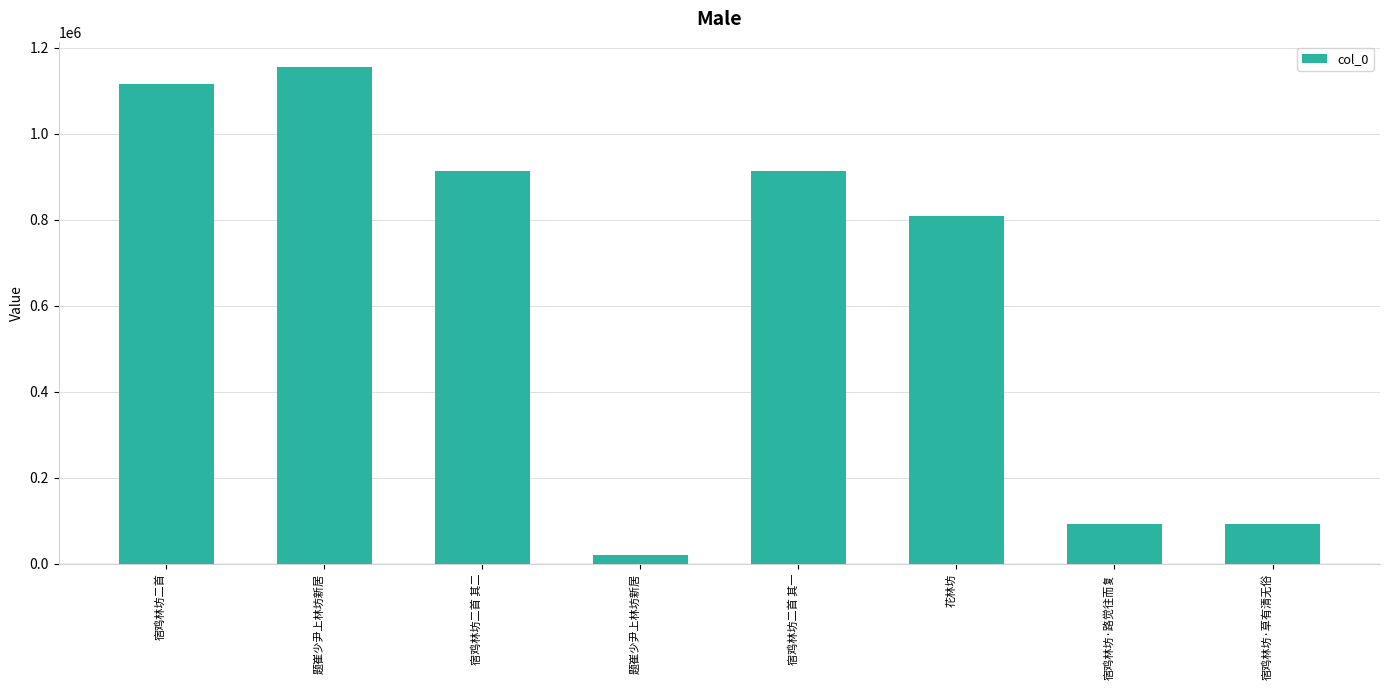

What value does the data have at 花林坊, to the nearest 50?

808450